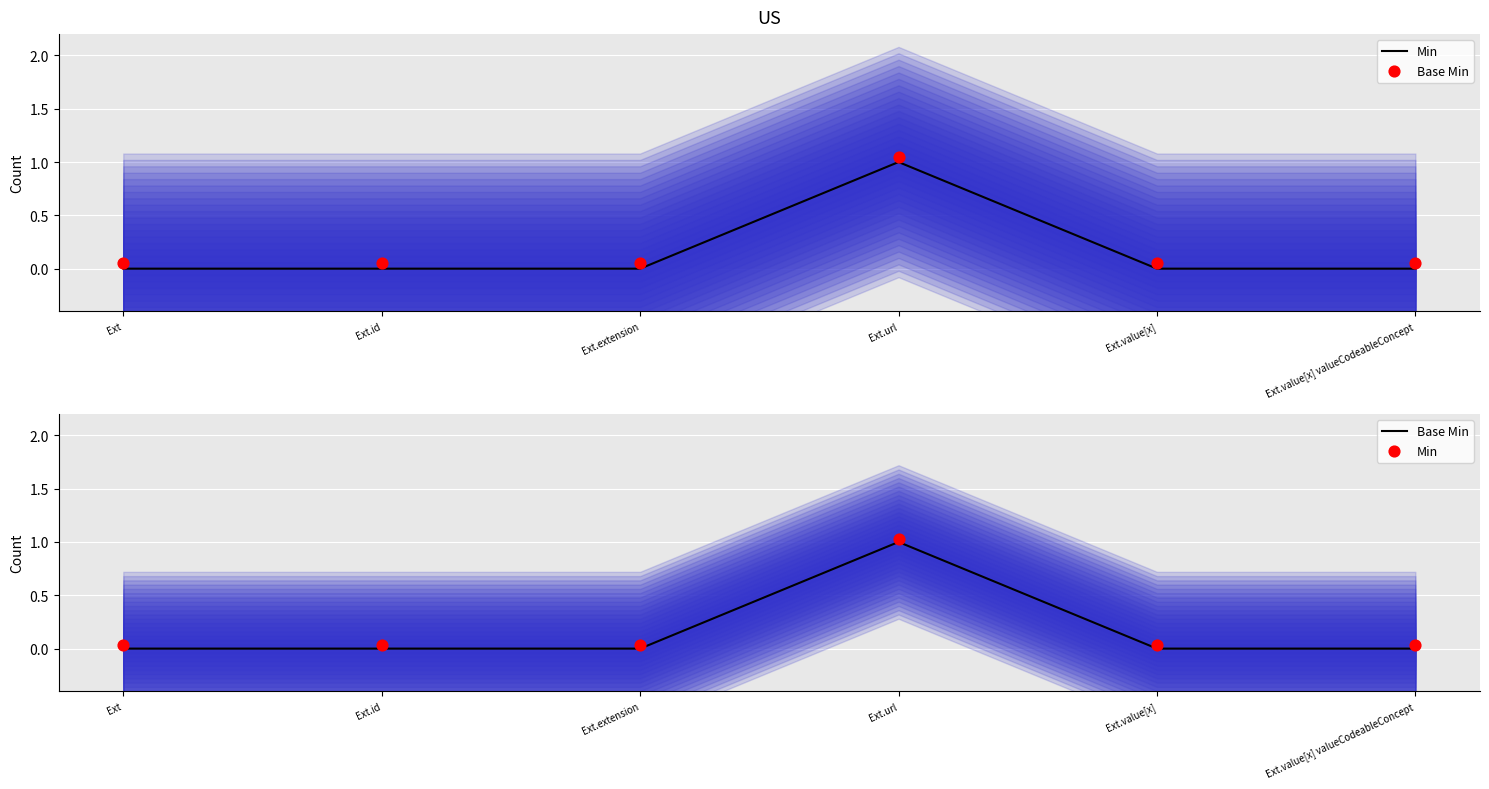

What are all the series names shown in the legend?

Min, Base Min